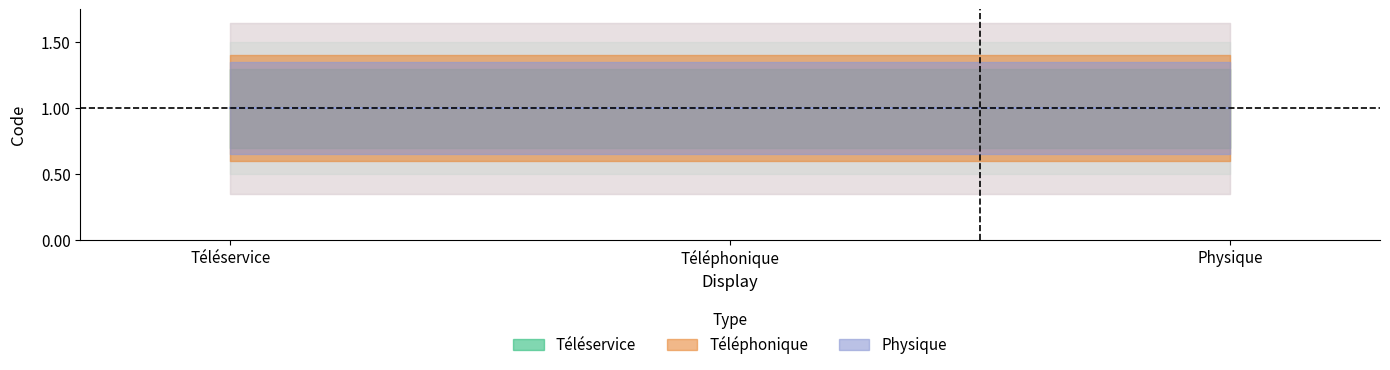

Does the chart have visible grid lines?

No